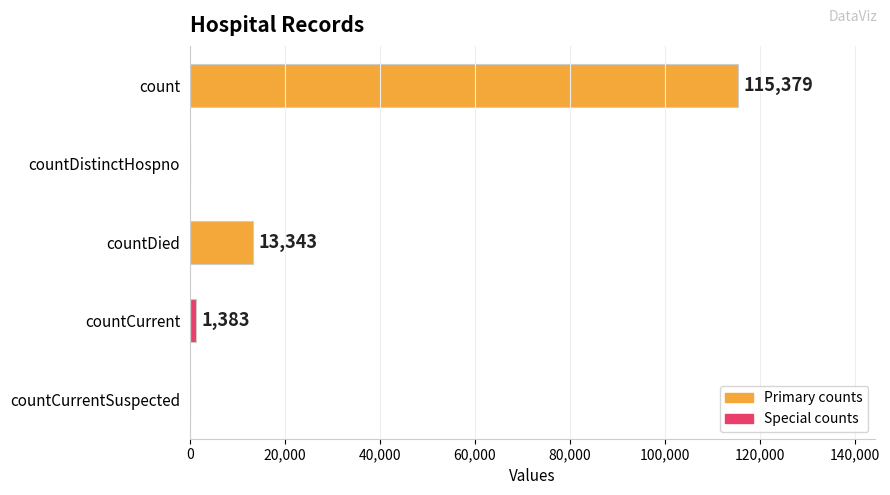

At which label is the value closest to 57689?

countDied